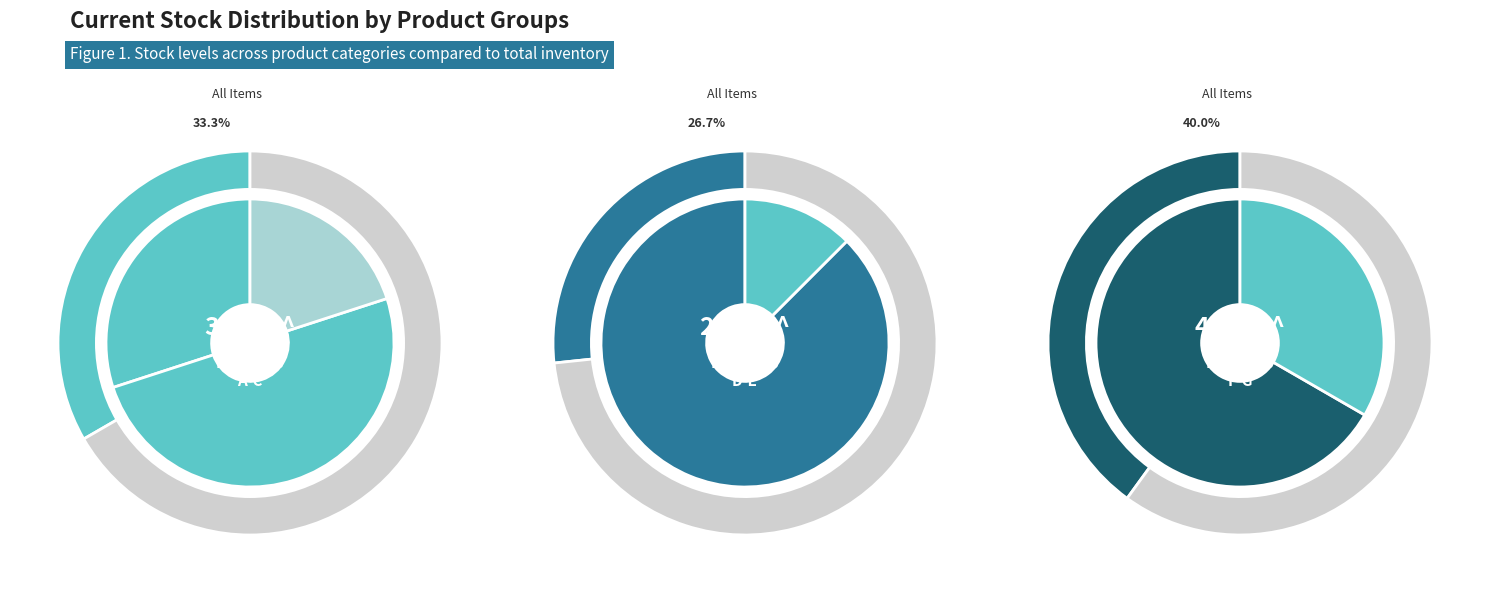

Does Product D account for over 50% of the chart?

No